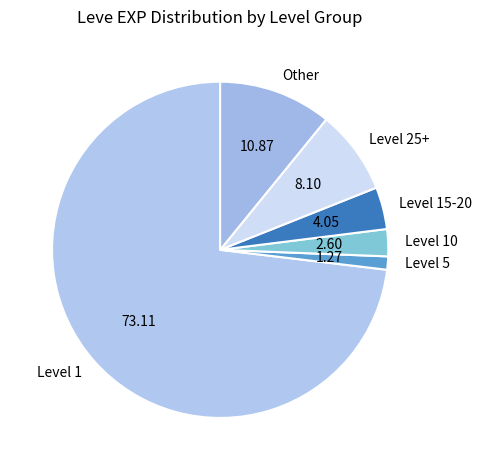

Do Level 1 and Level 25+ together represent more than half of the pie?

Yes